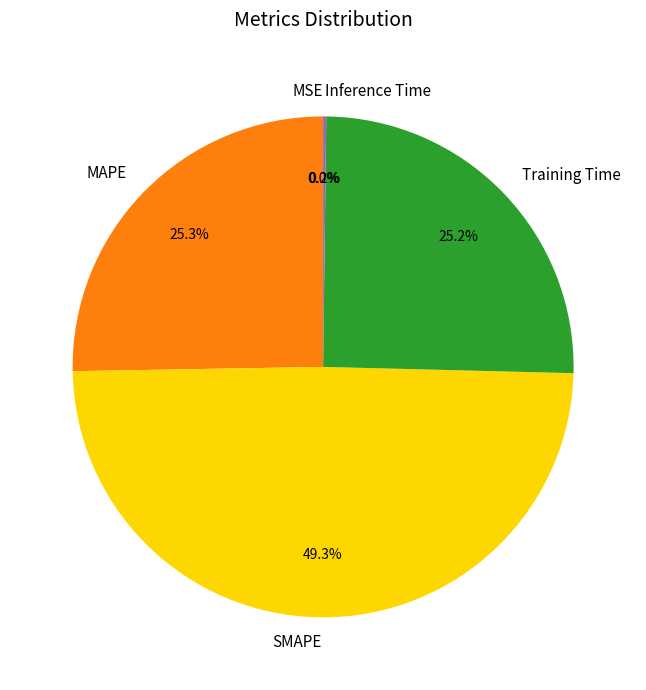

Is there a majority slice in this chart?

No